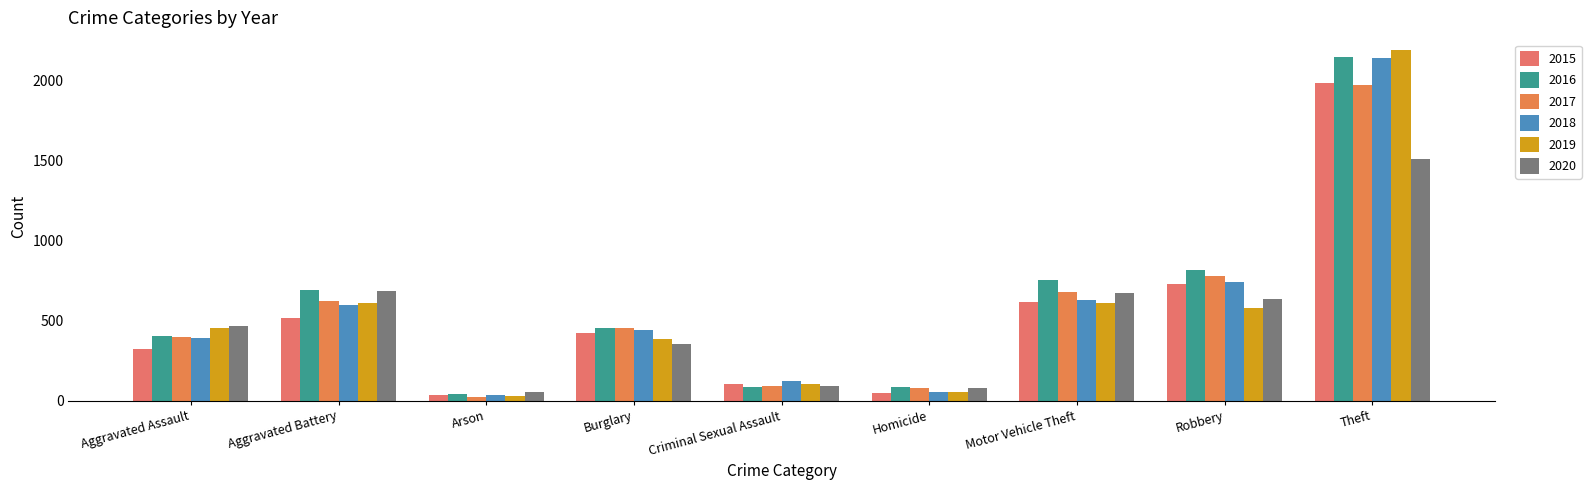

List the labels in order of 2020 value, largest first.

Theft, Aggravated Battery, Motor Vehicle Theft, Robbery, Aggravated Assault, Burglary, Criminal Sexual Assault, Homicide, Arson